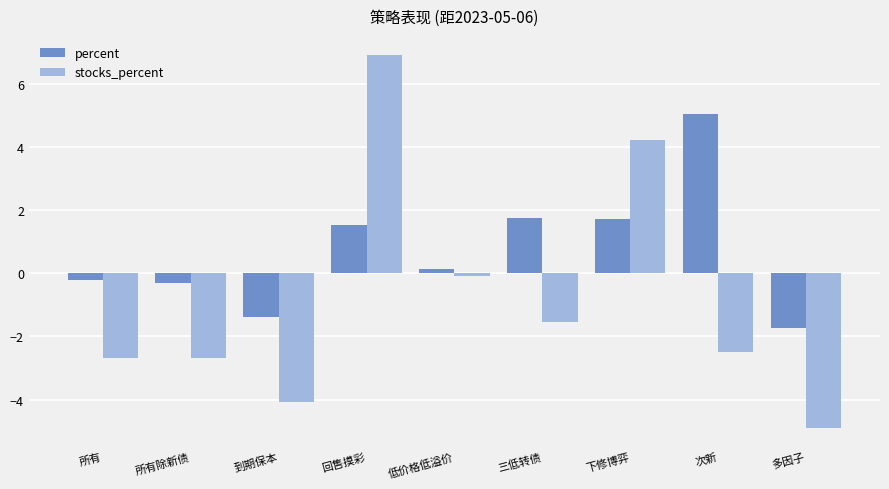

Which series has the widest spread of values?

stocks_percent